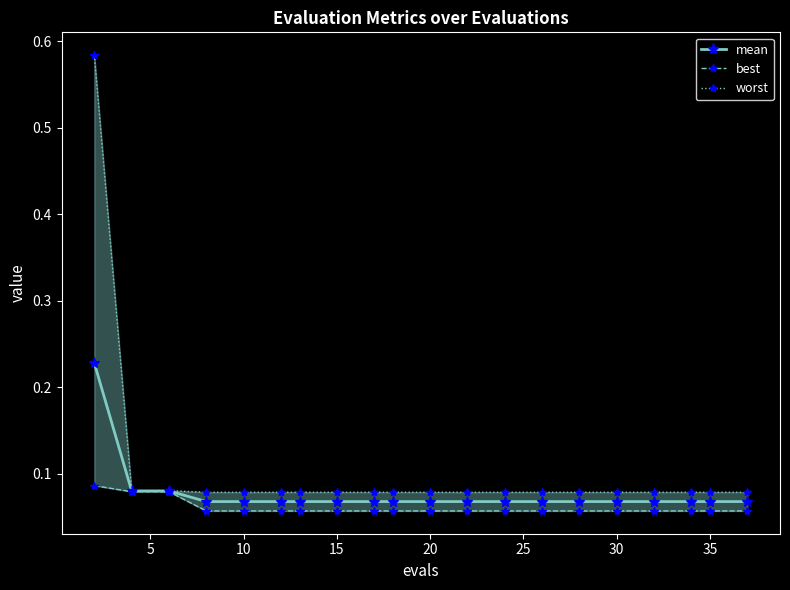

The worst series shows 0.1 at 12. True or false?

True